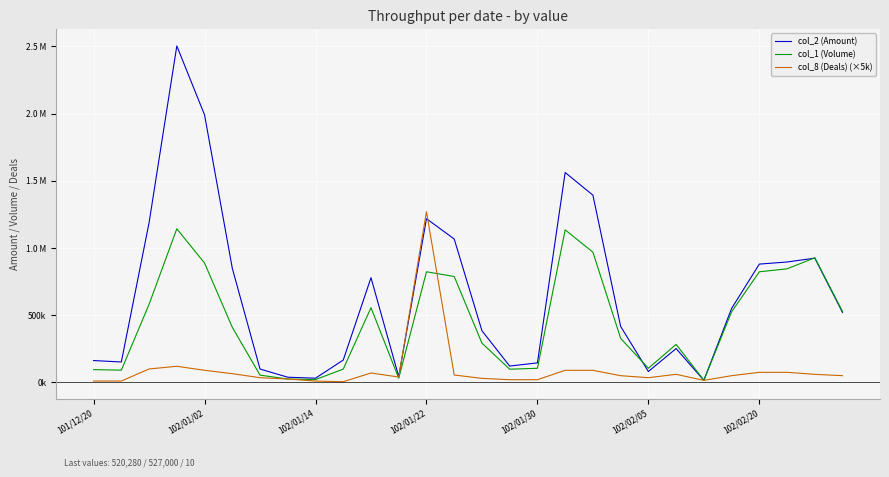

Is this an area chart (filled region under the line)?

No